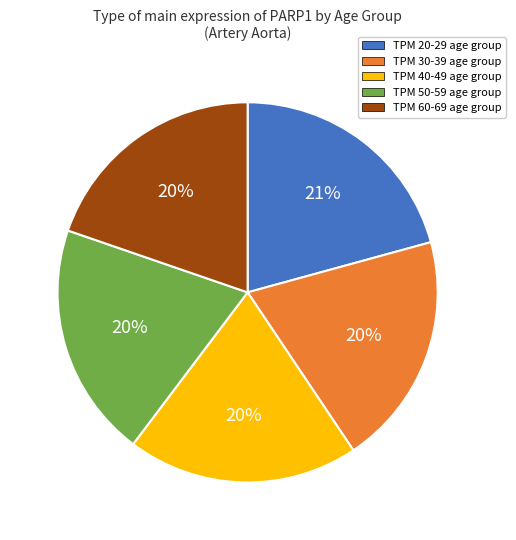

To the nearest percent, what portion does TPM 40-49 age group represent?

20%